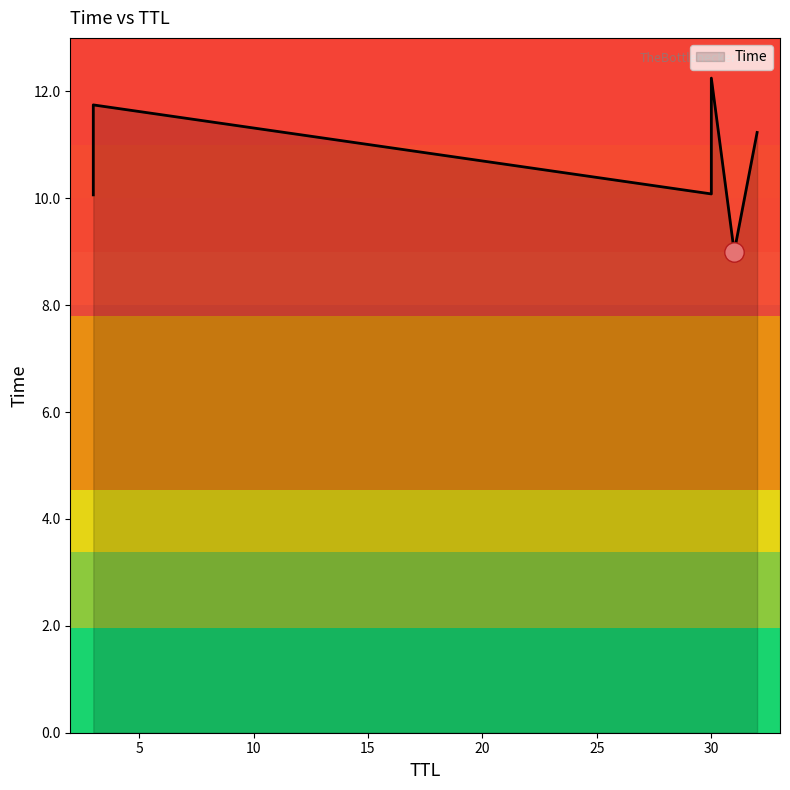

What is the label of the 4th point from the right?

30